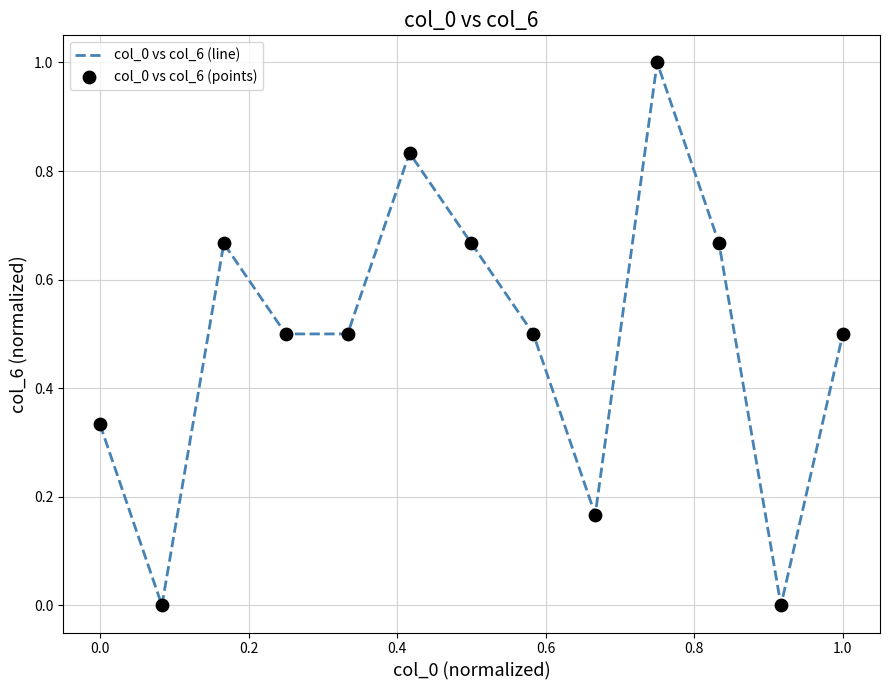

What is the difference between the maximum and minimum values?

1.0